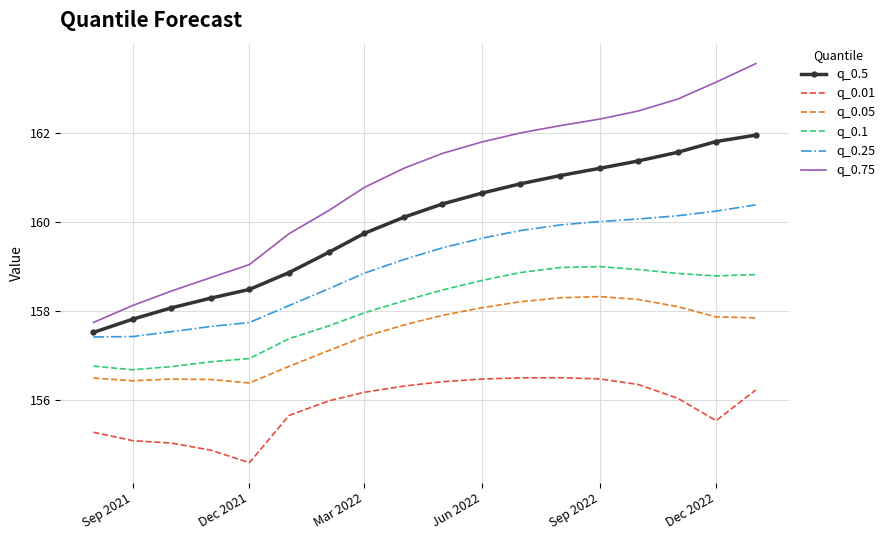

What is the average value of the q_0.01 series?

155.9